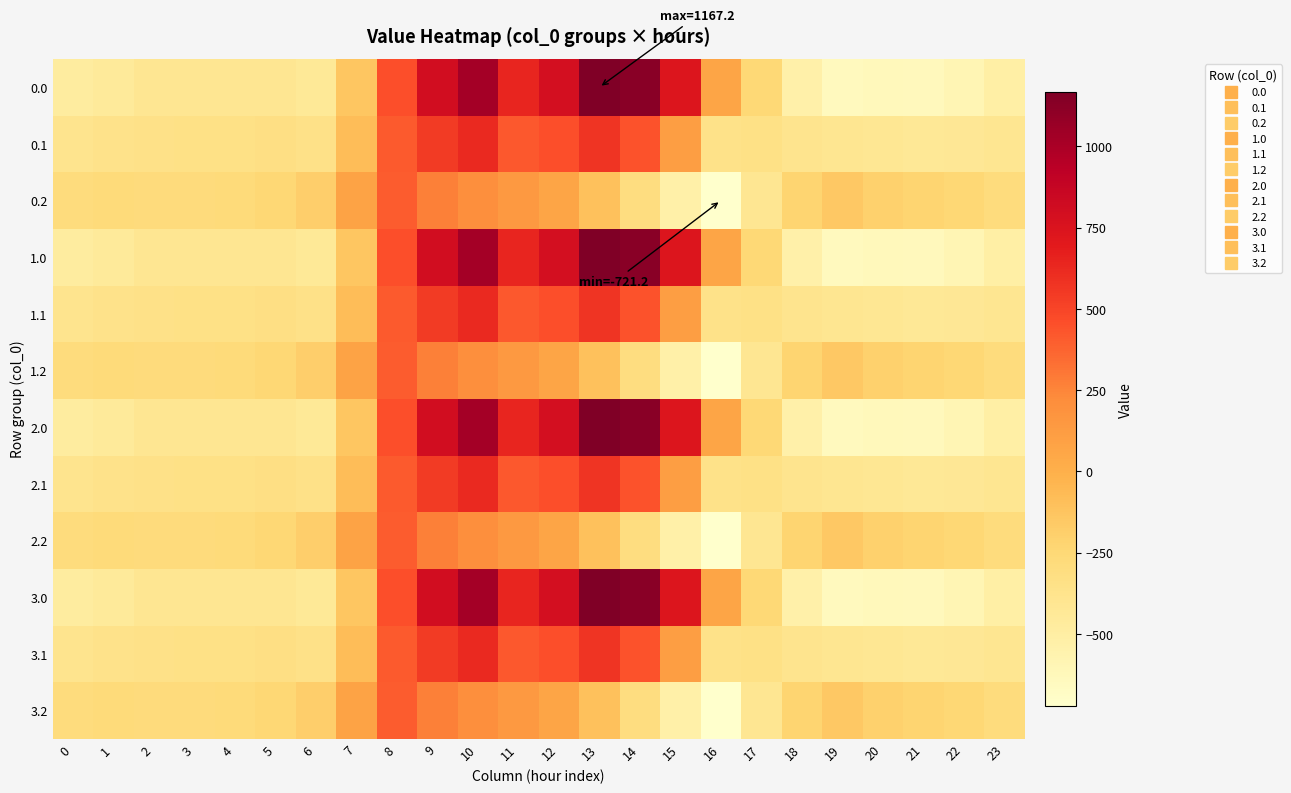

Rank the series at 4 from lowest to highest value.

0.0, 1.0, 2.0, 3.0, 0.1, 1.1, 2.1, 3.1, 0.2, 1.2, 2.2, 3.2